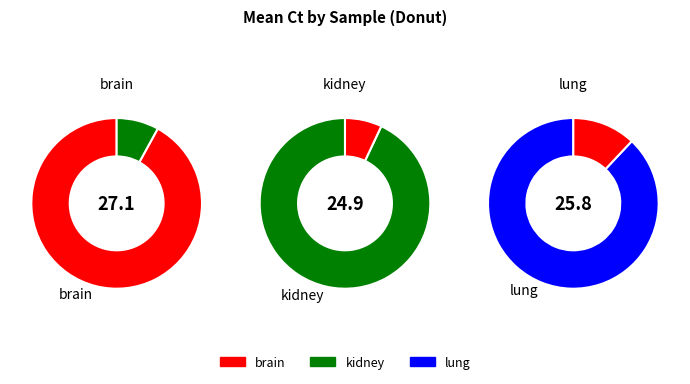

Count the number of slices in the pie.

3